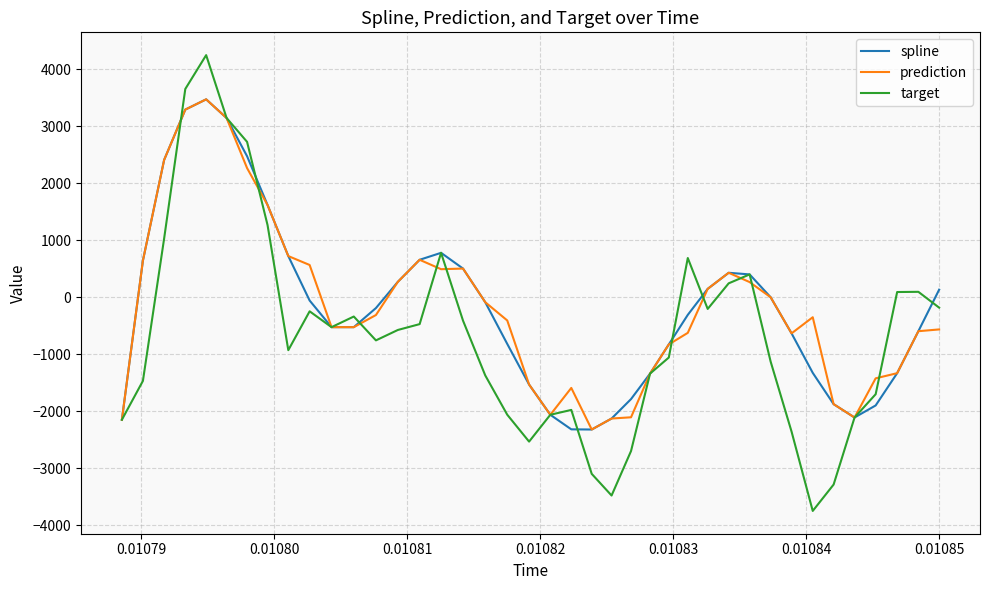

Which series has the widest spread of values?

target